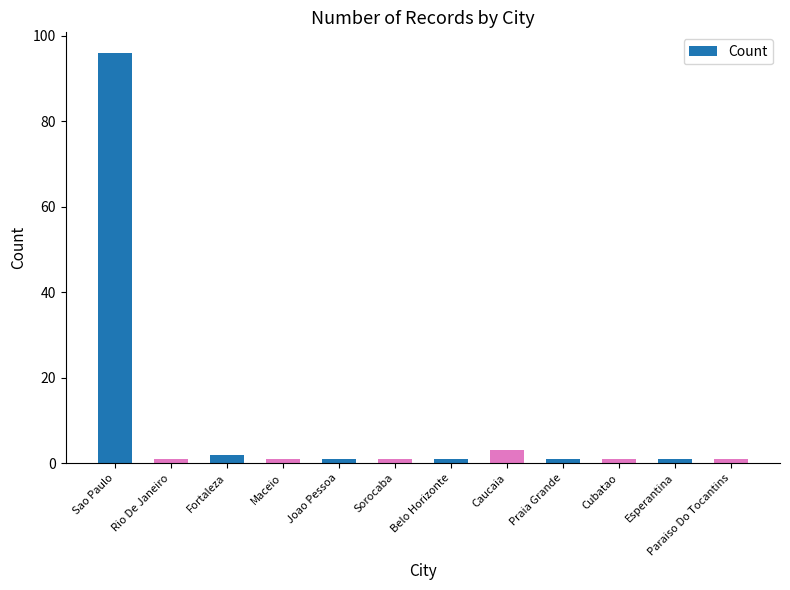

At which label is the value closest to 48?

Caucaia